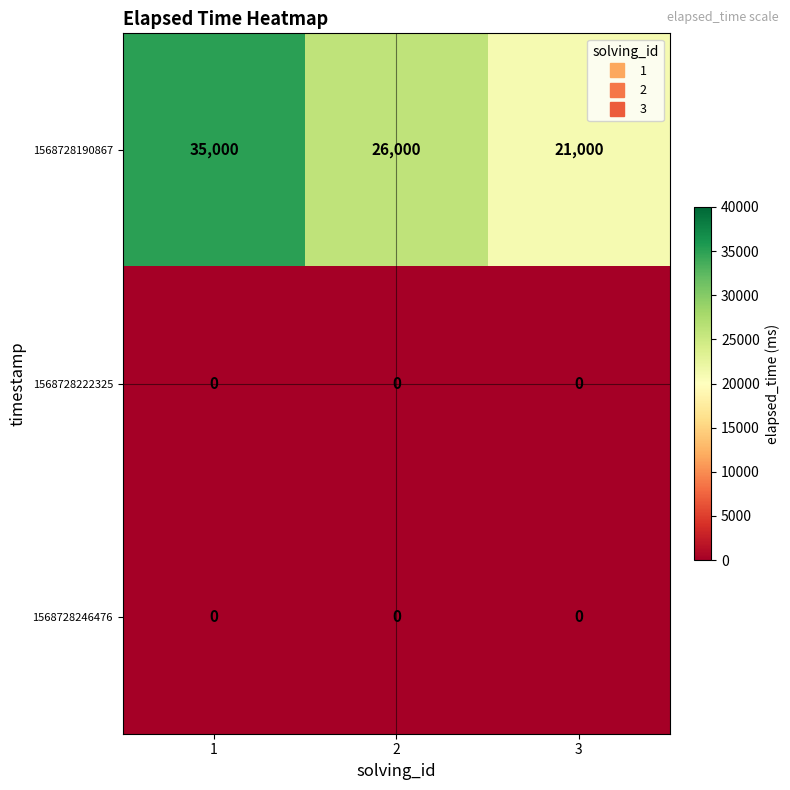

Is it true that 1568728190867 equals 35000 at 1?

True